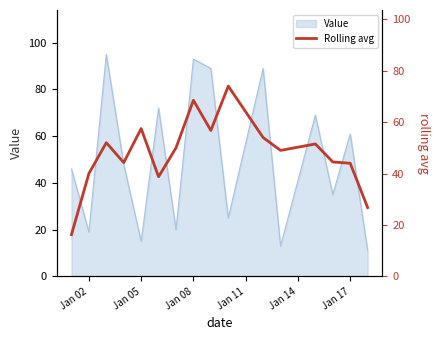

The value of Value at Jan 17 is 61. True or false?

True